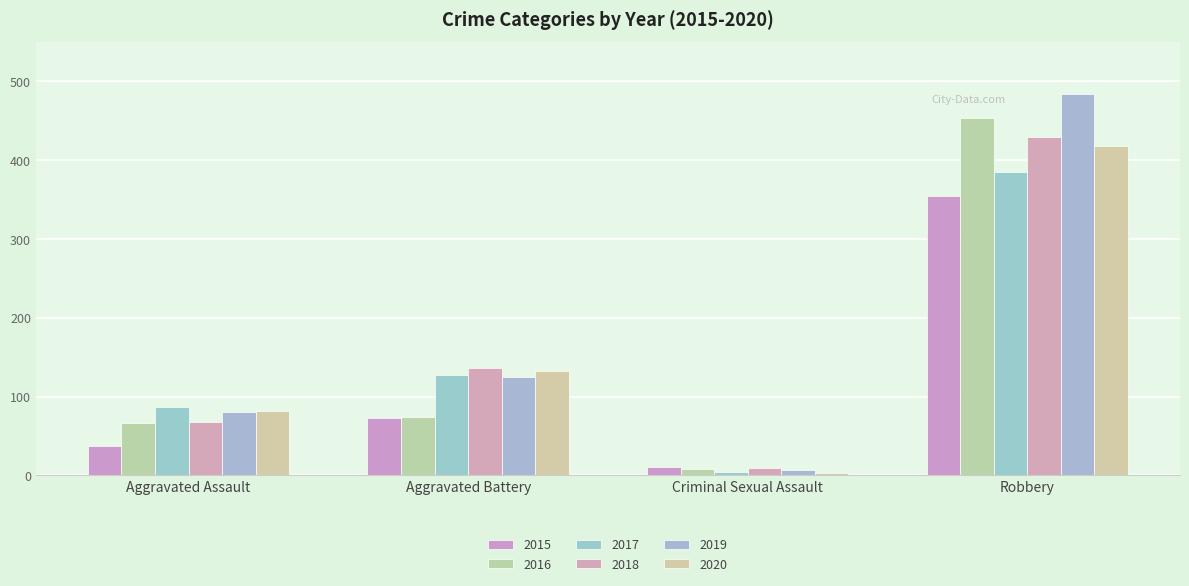

At which category is the sum across all series the highest?

Robbery